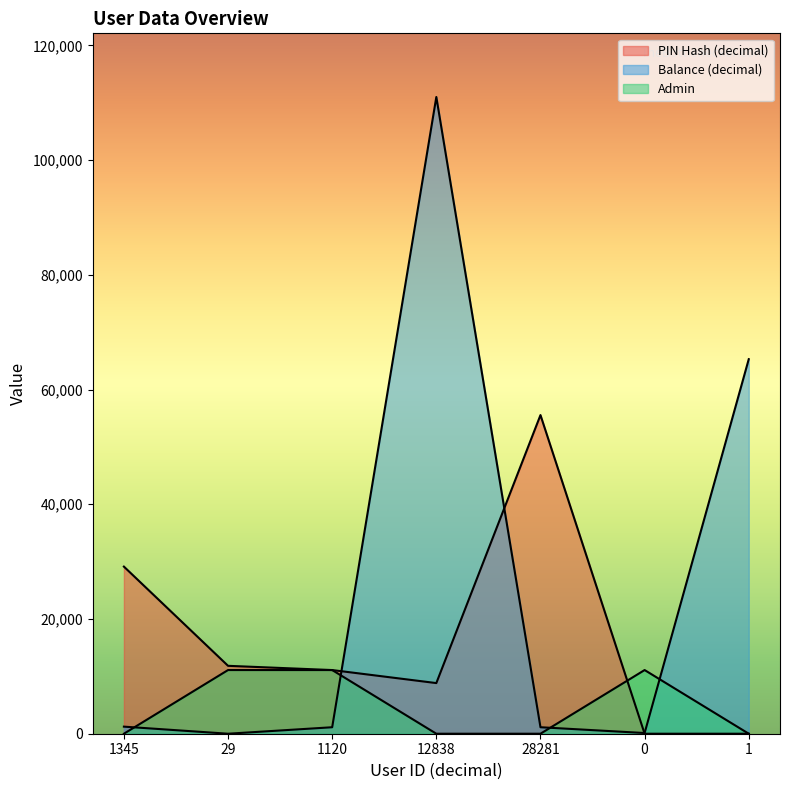

The Admin series shows 17128 at 0. True or false?

False